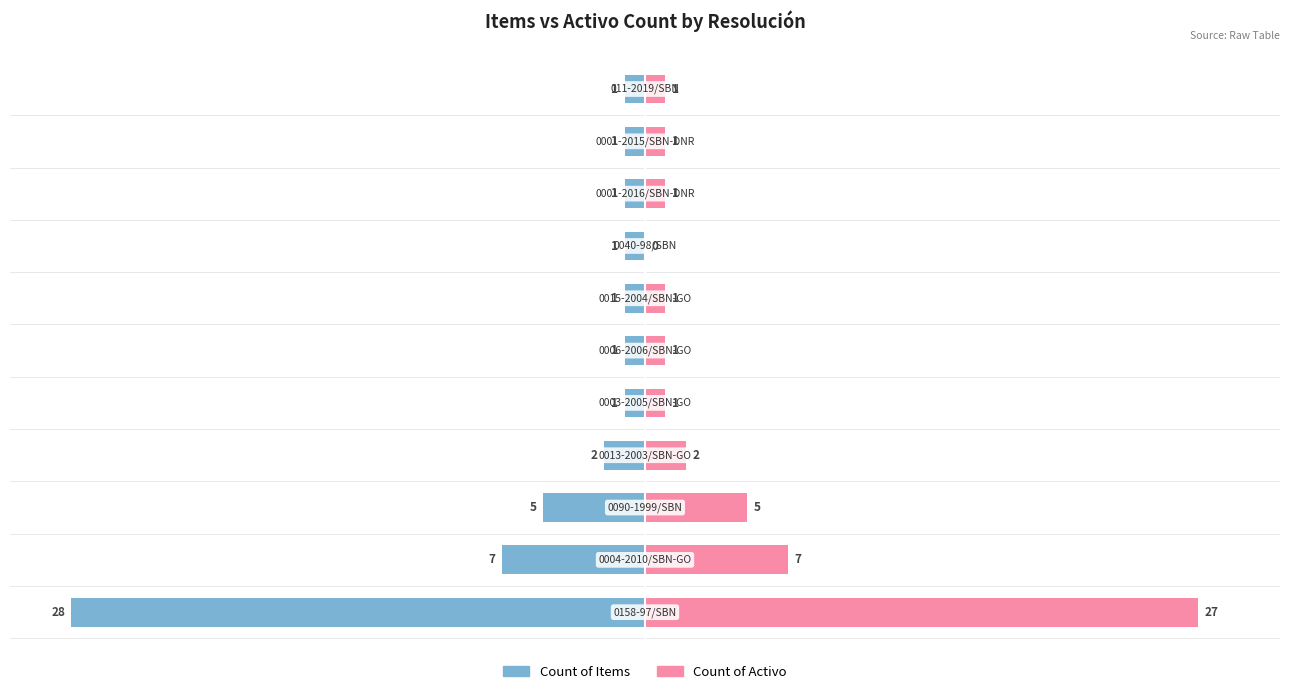

How many values in the Count of Activo series exceed 1?

4